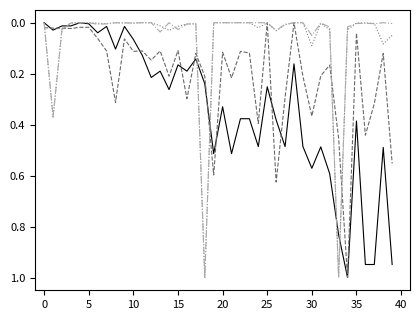

What is the greatest value displayed?

1.0